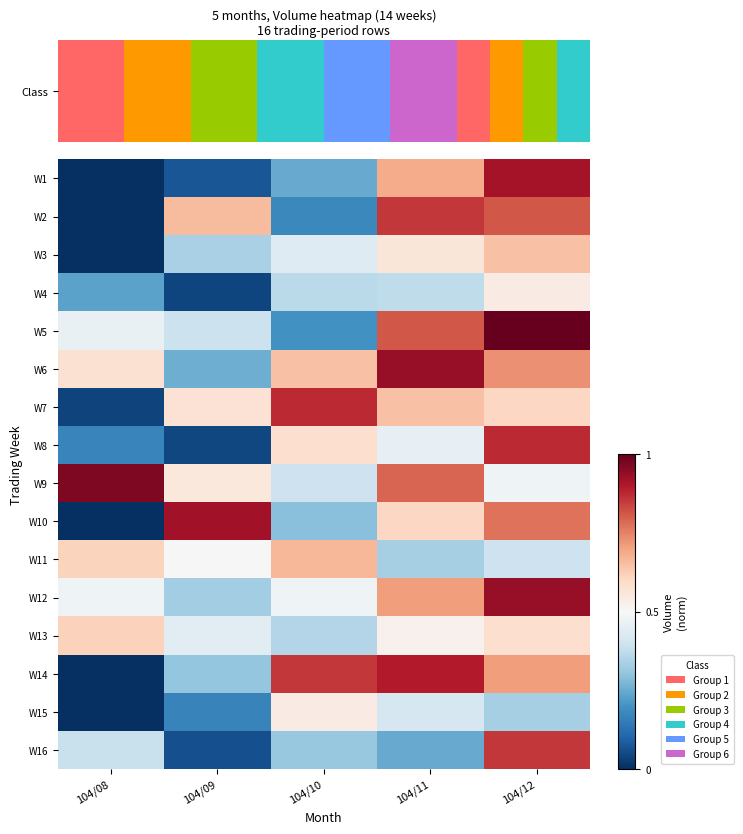

What is the total value across all series at 104/12?

11.2